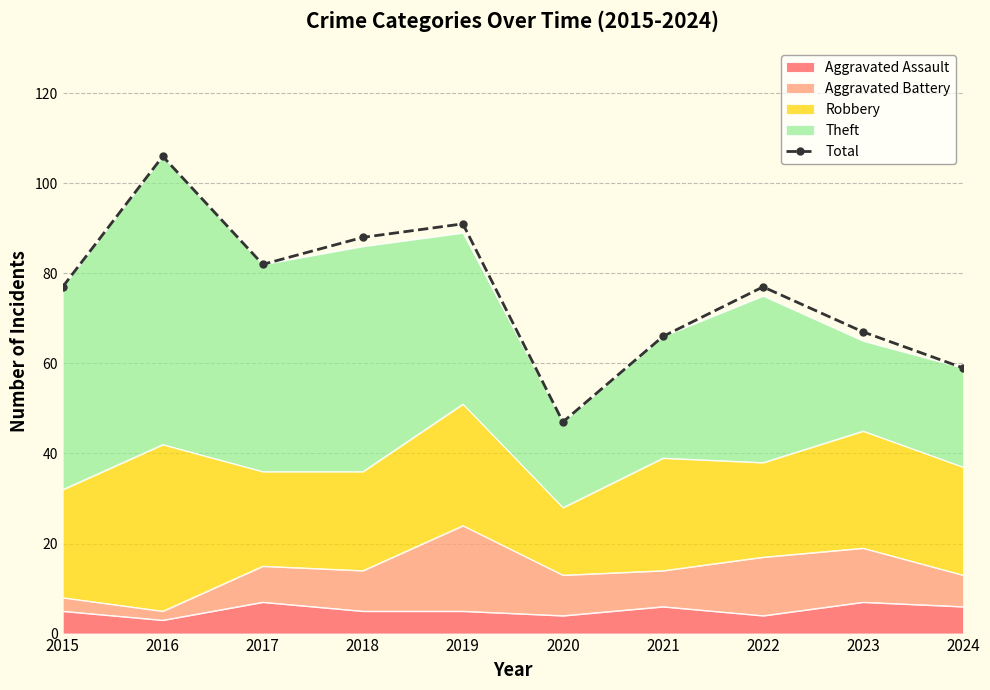

List the labels in order of value, largest first.

2016, 2019, 2018, 2017, 2015, 2022, 2023, 2021, 2024, 2020